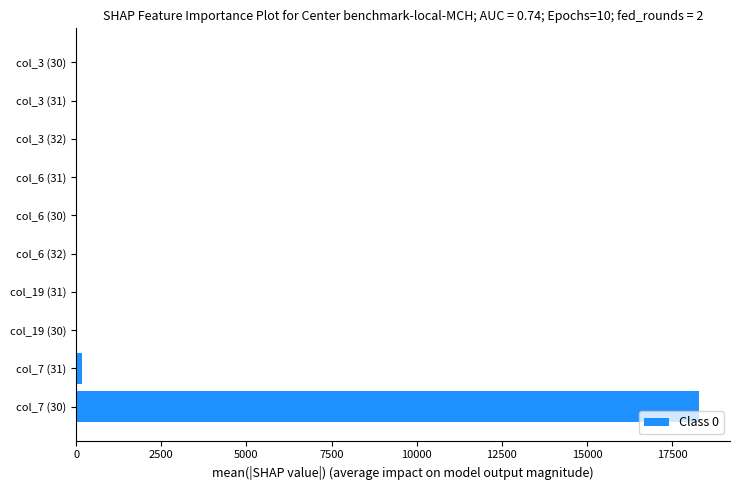

What is the average value?

1851.3